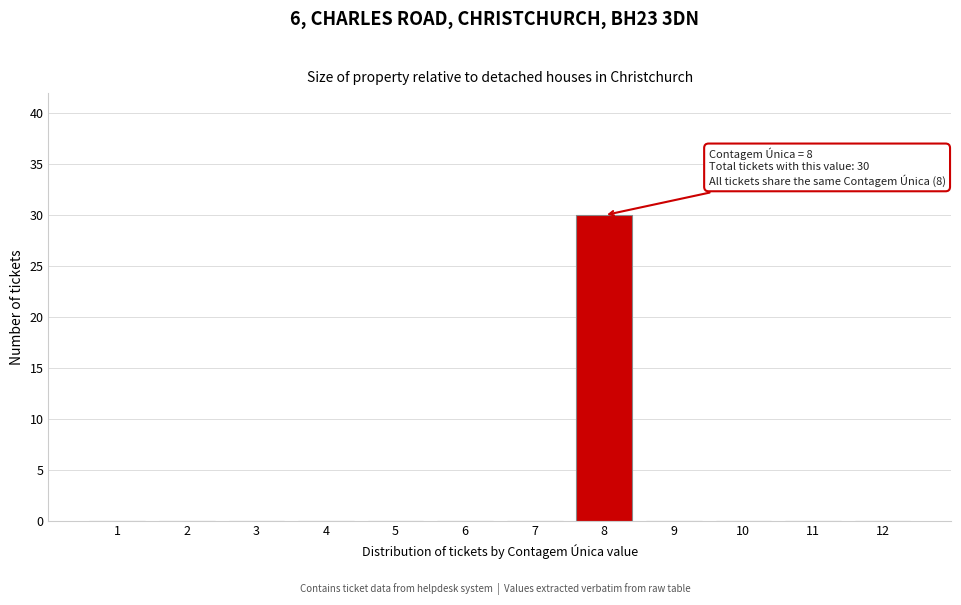

Reading right to left, transcribe all the data shown in this chart.

12=0	11=0	10=0	9=0	8=30	7=0	6=0	5=0	4=0	3=0	2=0	1=0